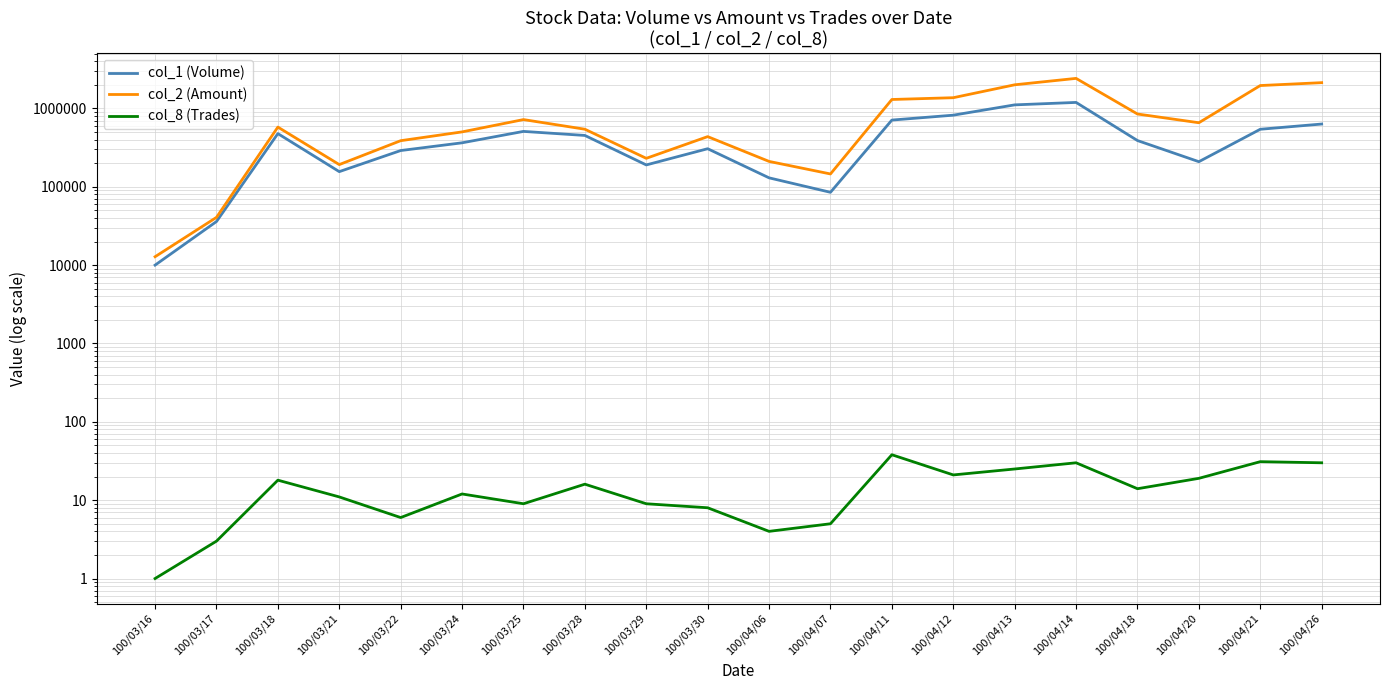

What value does the col_1 (Volume) series have at 100/04/13?

1110000